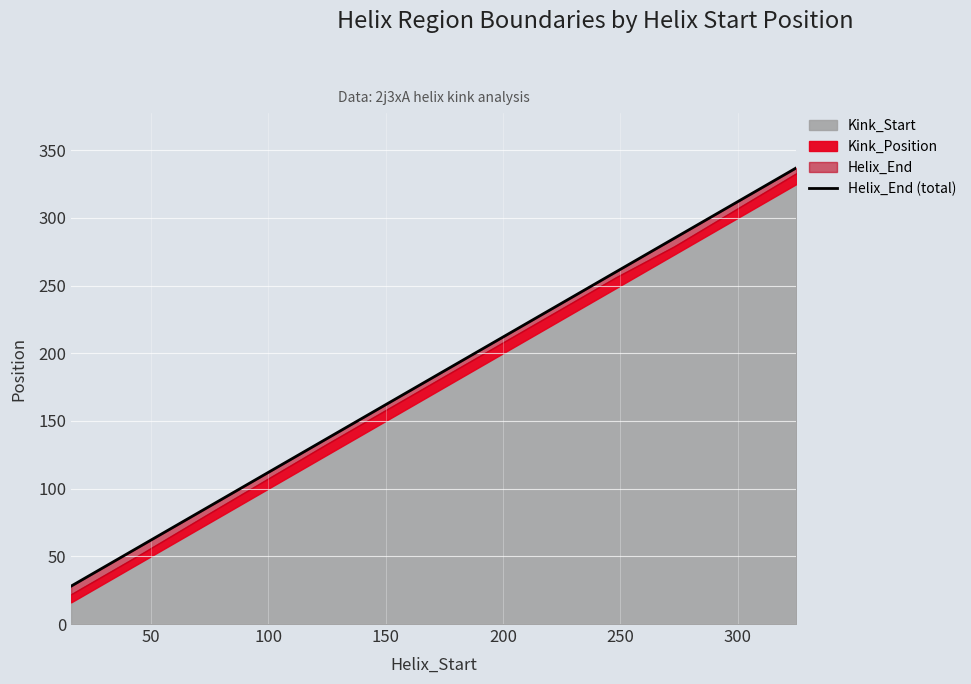

True or false: there are more than 0 points higher than both neighbors.

False